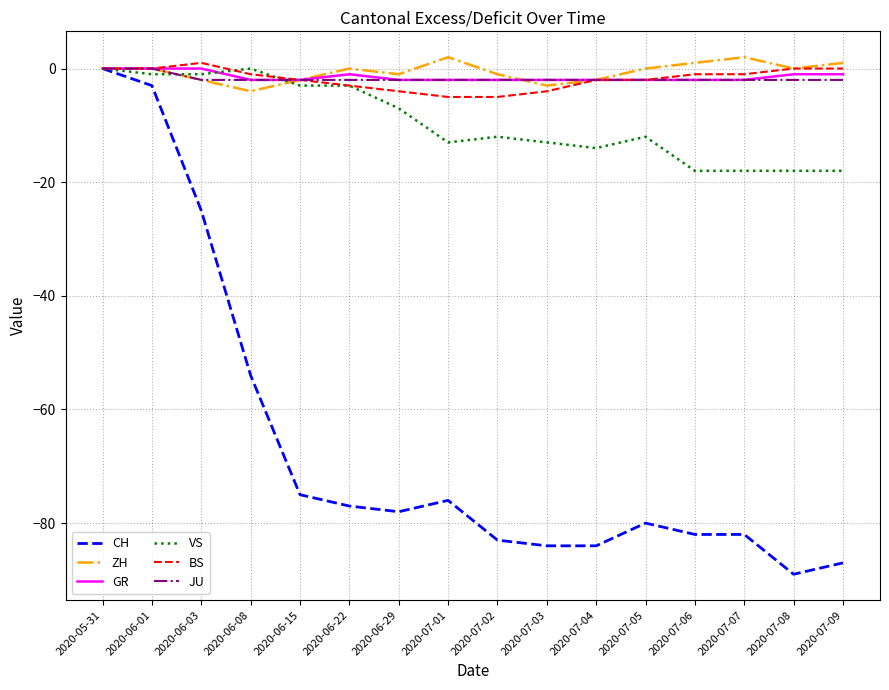

Reading left to right, extract all data points from this chart.

CH: 2020-05-31=0	2020-06-01=-3	2020-06-03=-25	2020-06-08=-54	2020-06-15=-75	2020-06-22=-77	2020-06-29=-78	2020-07-01=-76	2020-07-02=-83	2020-07-03=-84	2020-07-04=-84	2020-07-05=-80	2020-07-06=-82	2020-07-07=-82	2020-07-08=-89	2020-07-09=-87
ZH: 2020-05-31=0	2020-06-01=0	2020-06-03=-2	2020-06-08=-4	2020-06-15=-2	2020-06-22=0	2020-06-29=-1	2020-07-01=2	2020-07-02=-1	2020-07-03=-3	2020-07-04=-2	2020-07-05=0	2020-07-06=1	2020-07-07=2	2020-07-08=0	2020-07-09=1
GR: 2020-05-31=0	2020-06-01=0	2020-06-03=0	2020-06-08=-2	2020-06-15=-2	2020-06-22=-1	2020-06-29=-2	2020-07-01=-2	2020-07-02=-2	2020-07-03=-2	2020-07-04=-2	2020-07-05=-2	2020-07-06=-2	2020-07-07=-2	2020-07-08=-1	2020-07-09=-1
VS: 2020-05-31=0	2020-06-01=-1	2020-06-03=-1	2020-06-08=0	2020-06-15=-3	2020-06-22=-3	2020-06-29=-7	2020-07-01=-13	2020-07-02=-12	2020-07-03=-13	2020-07-04=-14	2020-07-05=-12	2020-07-06=-18	2020-07-07=-18	2020-07-08=-18	2020-07-09=-18
BS: 2020-05-31=0	2020-06-01=0	2020-06-03=1	2020-06-08=-1	2020-06-15=-2	2020-06-22=-3	2020-06-29=-4	2020-07-01=-5	2020-07-02=-5	2020-07-03=-4	2020-07-04=-2	2020-07-05=-2	2020-07-06=-1	2020-07-07=-1	2020-07-08=0	2020-07-09=0
JU: 2020-05-31=0	2020-06-01=0	2020-06-03=-2	2020-06-08=-2	2020-06-15=-2	2020-06-22=-2	2020-06-29=-2	2020-07-01=-2	2020-07-02=-2	2020-07-03=-2	2020-07-04=-2	2020-07-05=-2	2020-07-06=-2	2020-07-07=-2	2020-07-08=-2	2020-07-09=-2